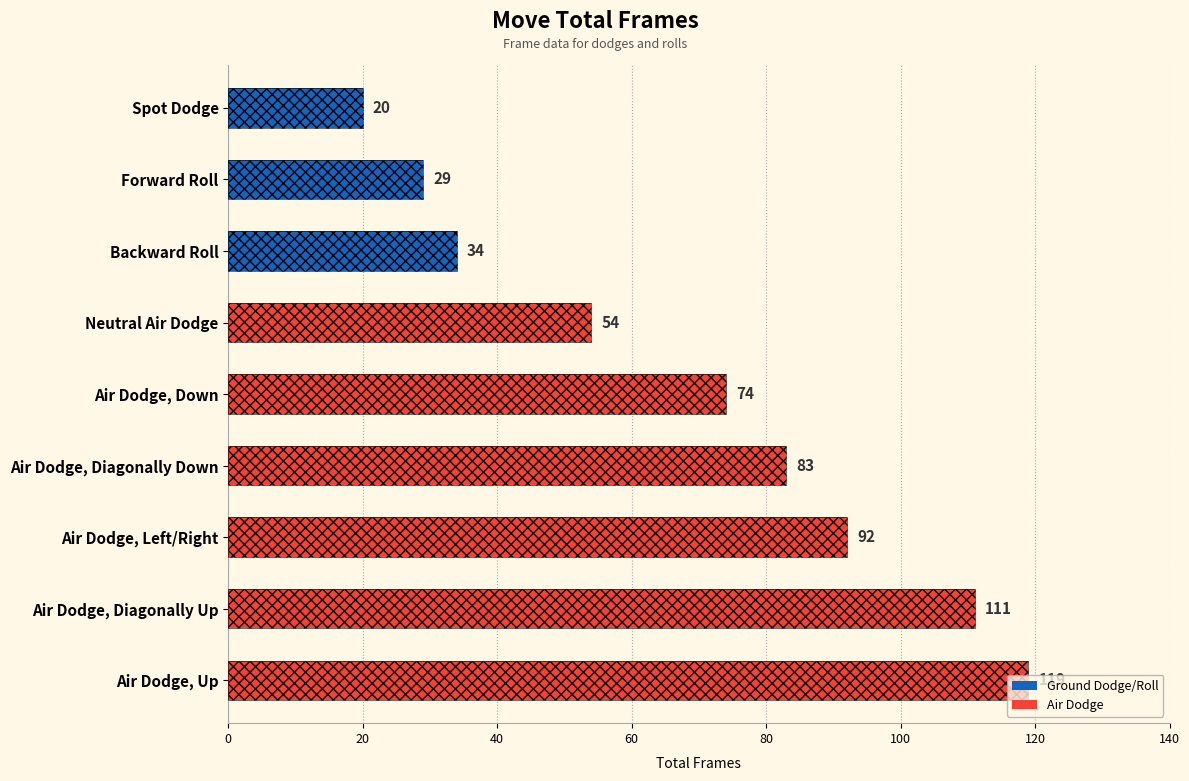

What is the smallest value displayed?

20